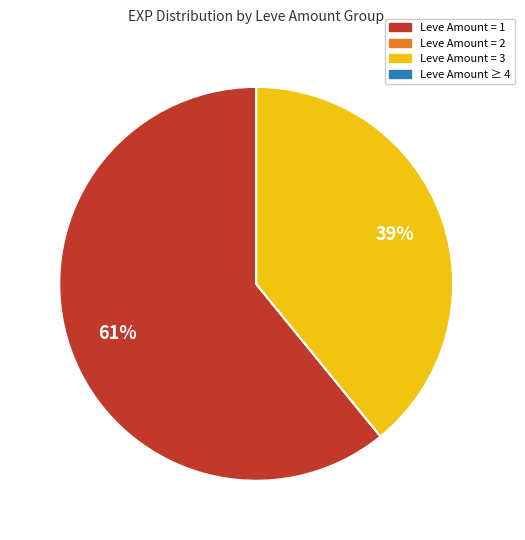

The Leve Amount = 3 slice represents 52% of the pie. True or false?

False